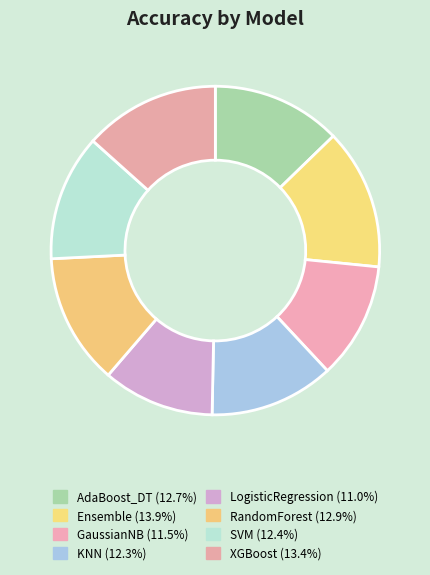

The RandomForest slice represents 13% of the pie. True or false?

True